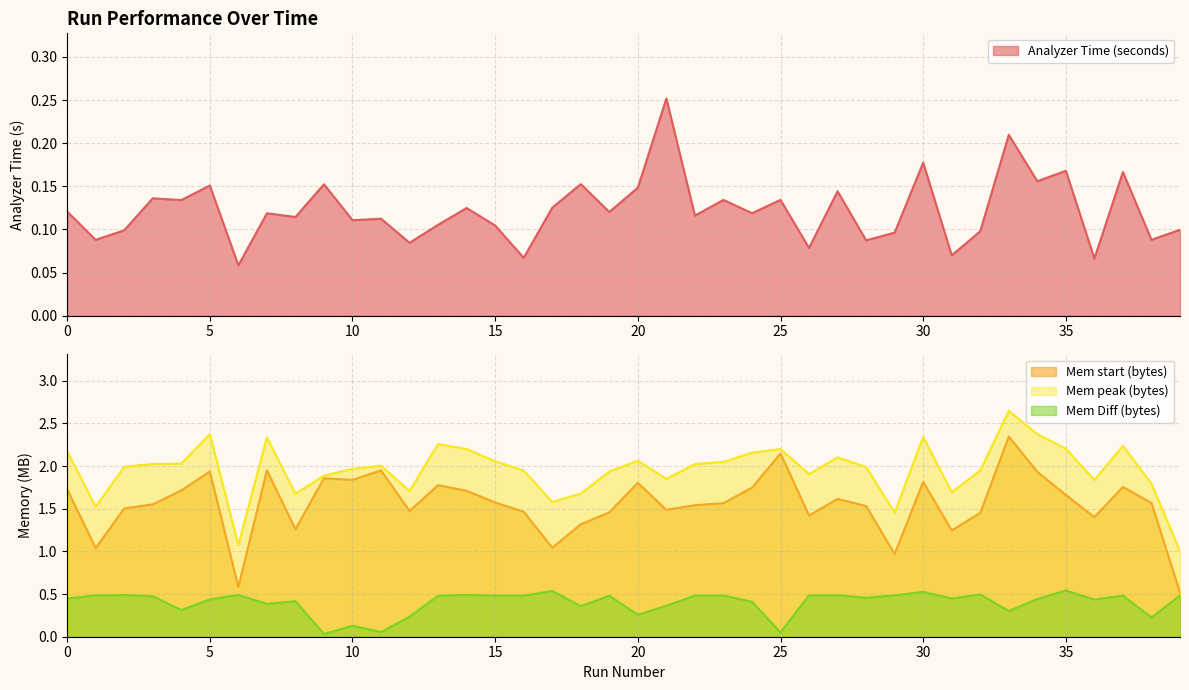

How many interior local valleys does the Analyzer Time (seconds) series have?

16